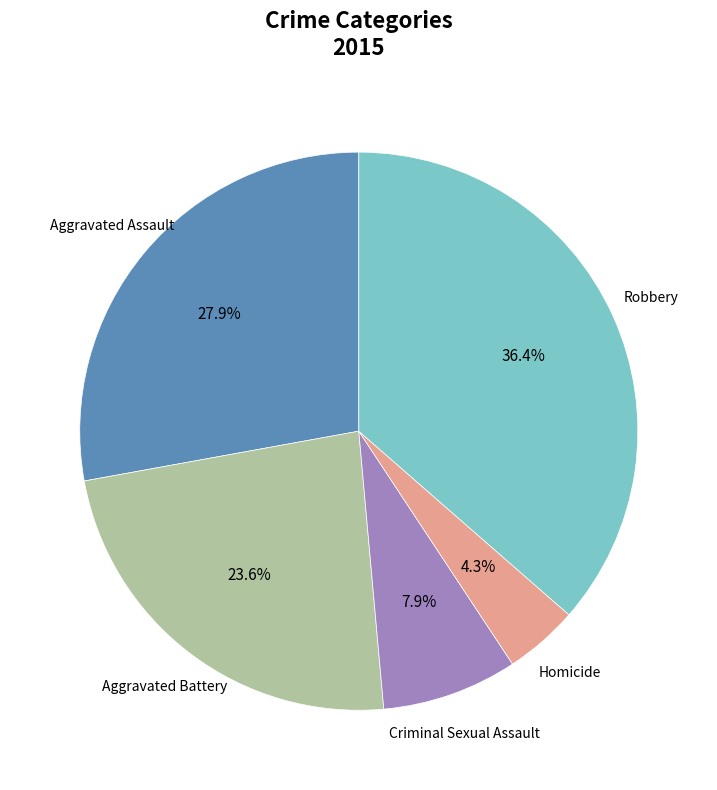

Does any single category account for the majority?

No